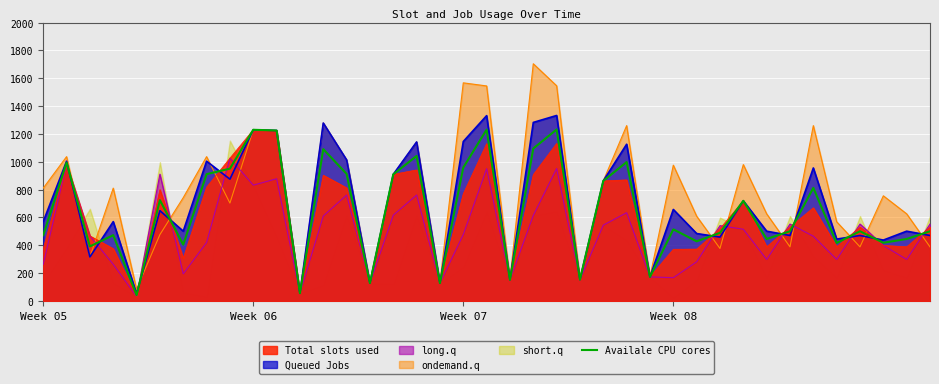

What is the difference between the maximum and minimum values?

1190.9